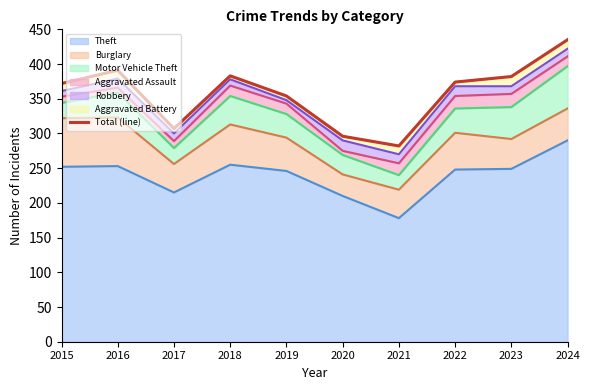

The value at 2017 is 516. True or false?

False